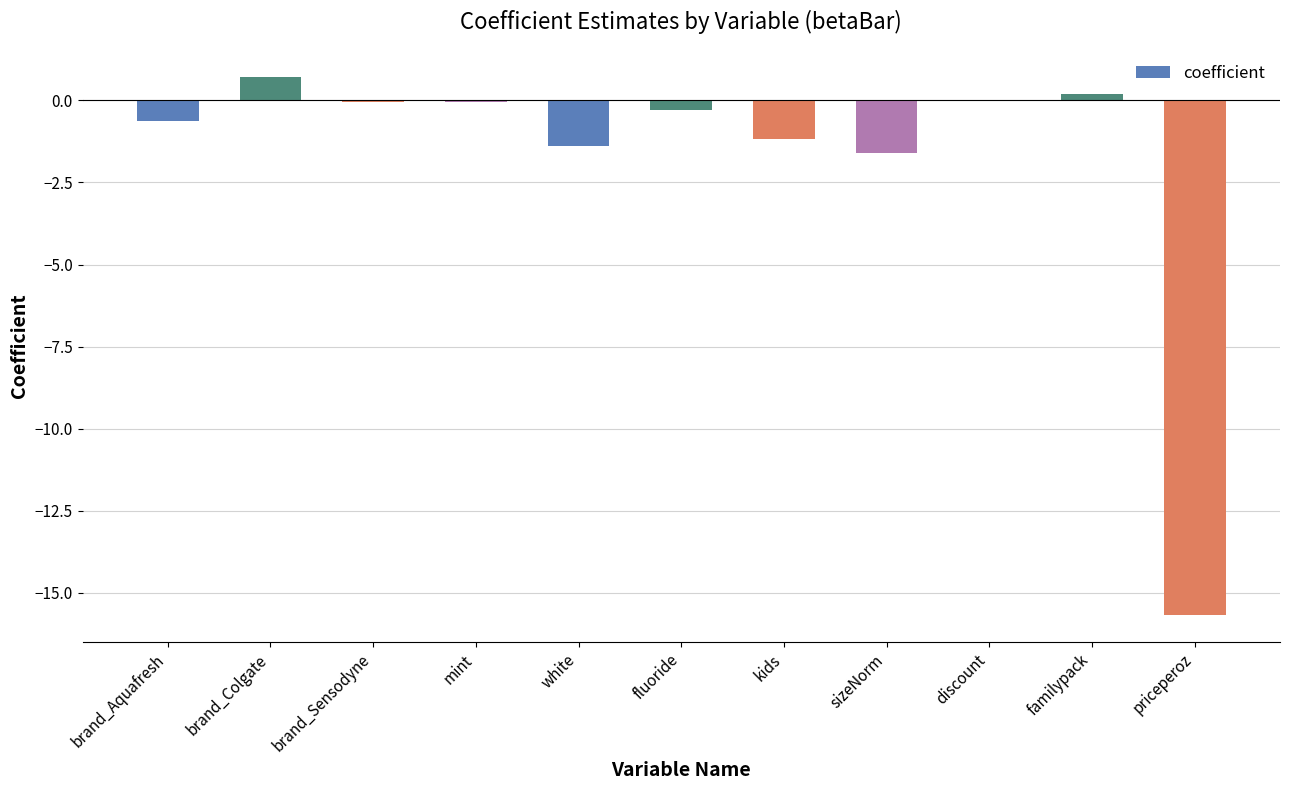

The value at white is -2.4. True or false?

False